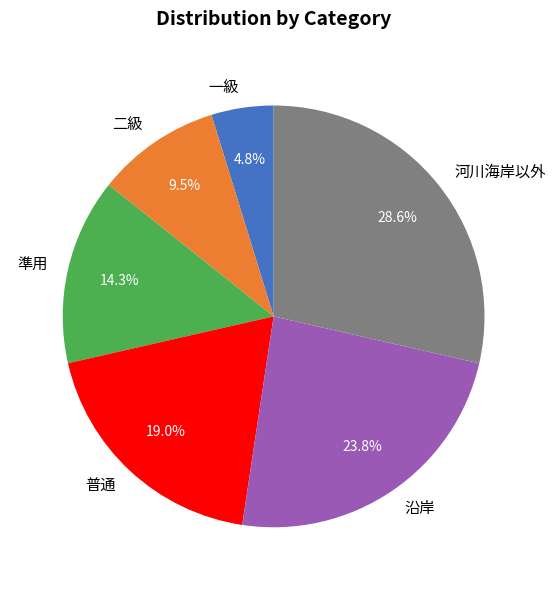

Between 普通 and 沿岸, which is larger?

沿岸